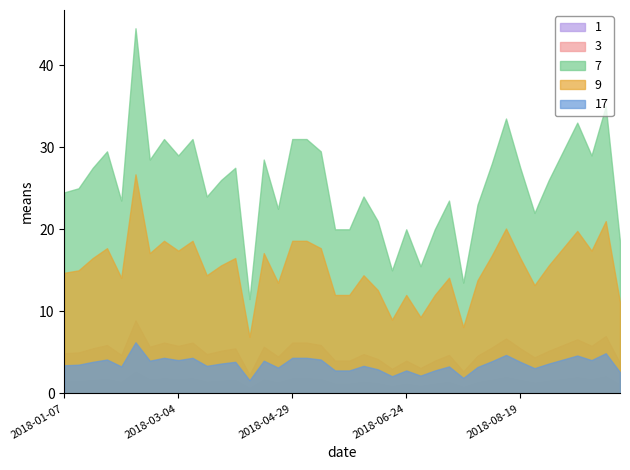

True or false: 3 and 9 cross at least once.

False